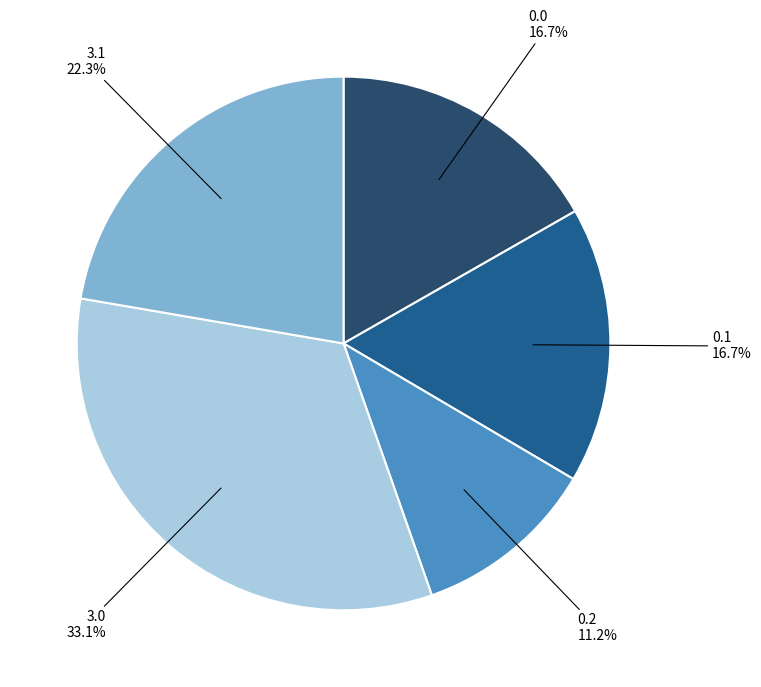

Does any single category account for the majority?

No